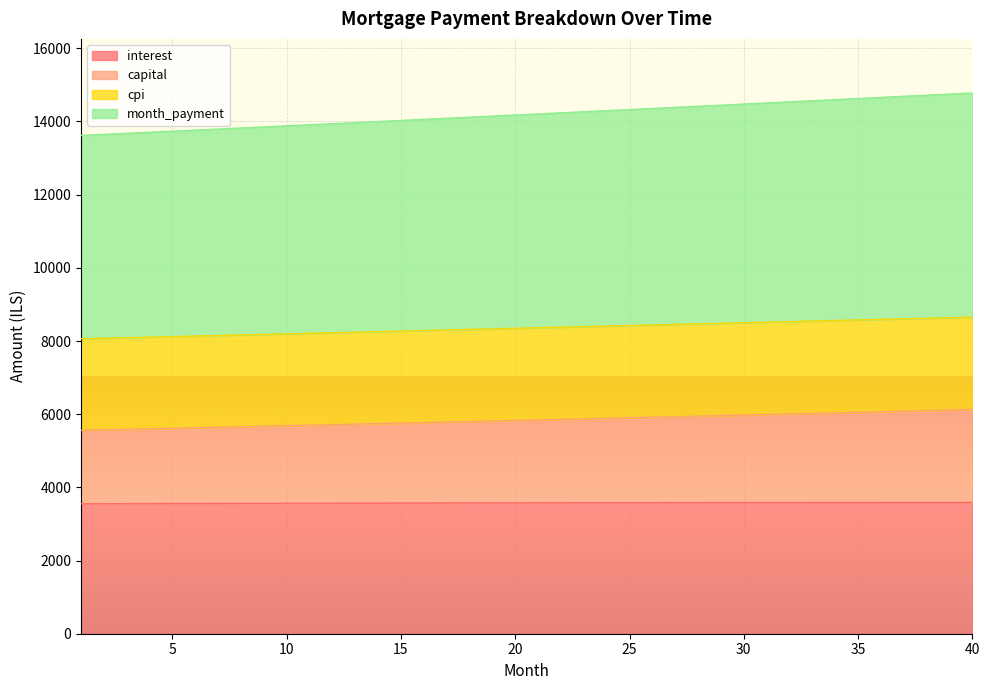

True or false: capital has more than 0 interior local peaks.

False